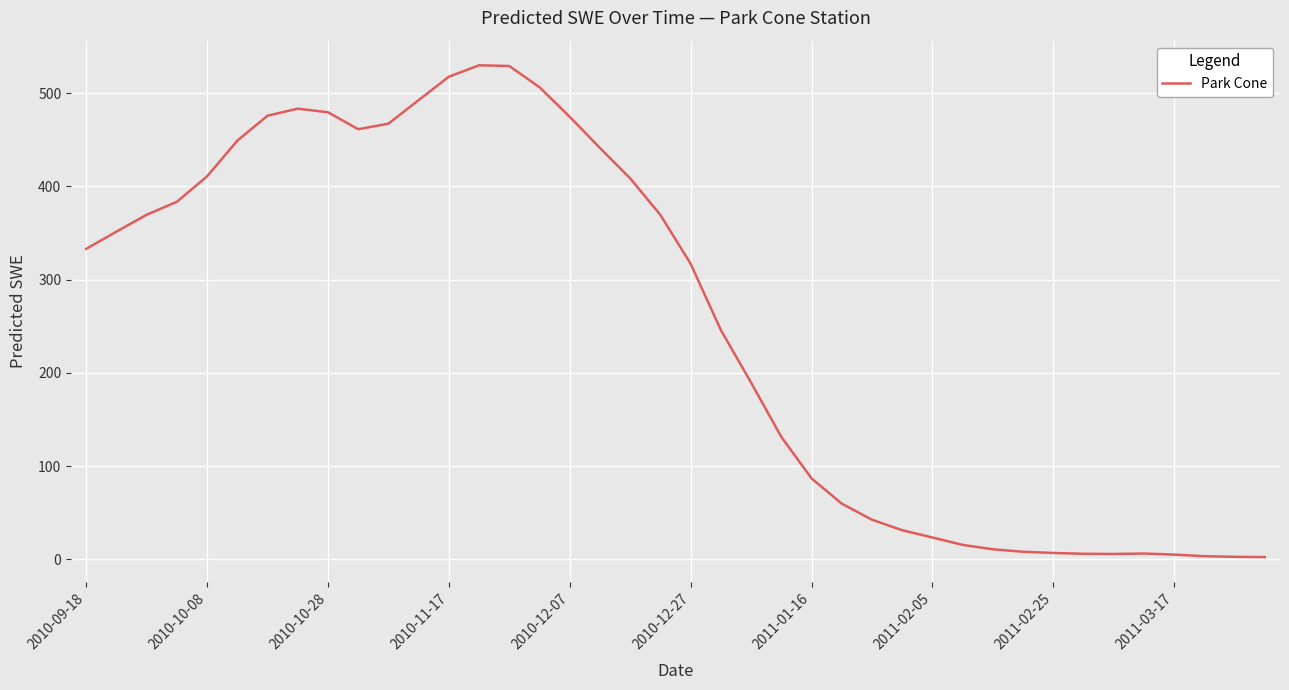

How many lines are shown in the chart?

1